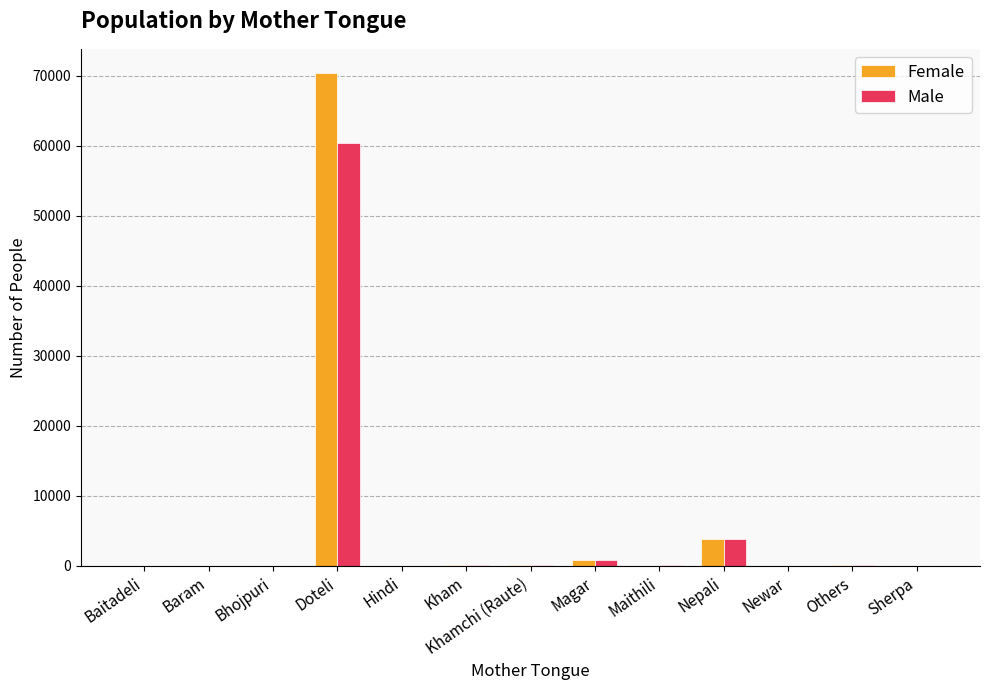

At which category is the sum across all series the highest?

Doteli